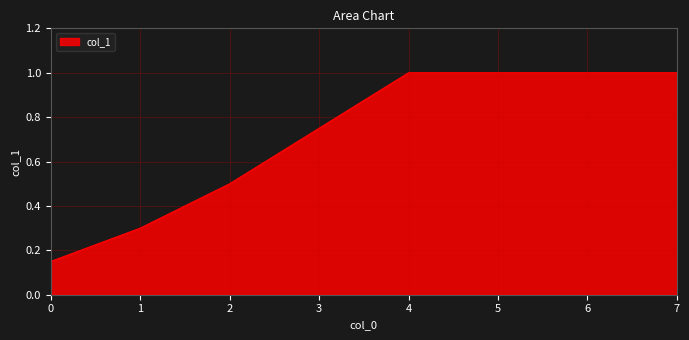

Is it true that the value at 7 is 1.0?

True